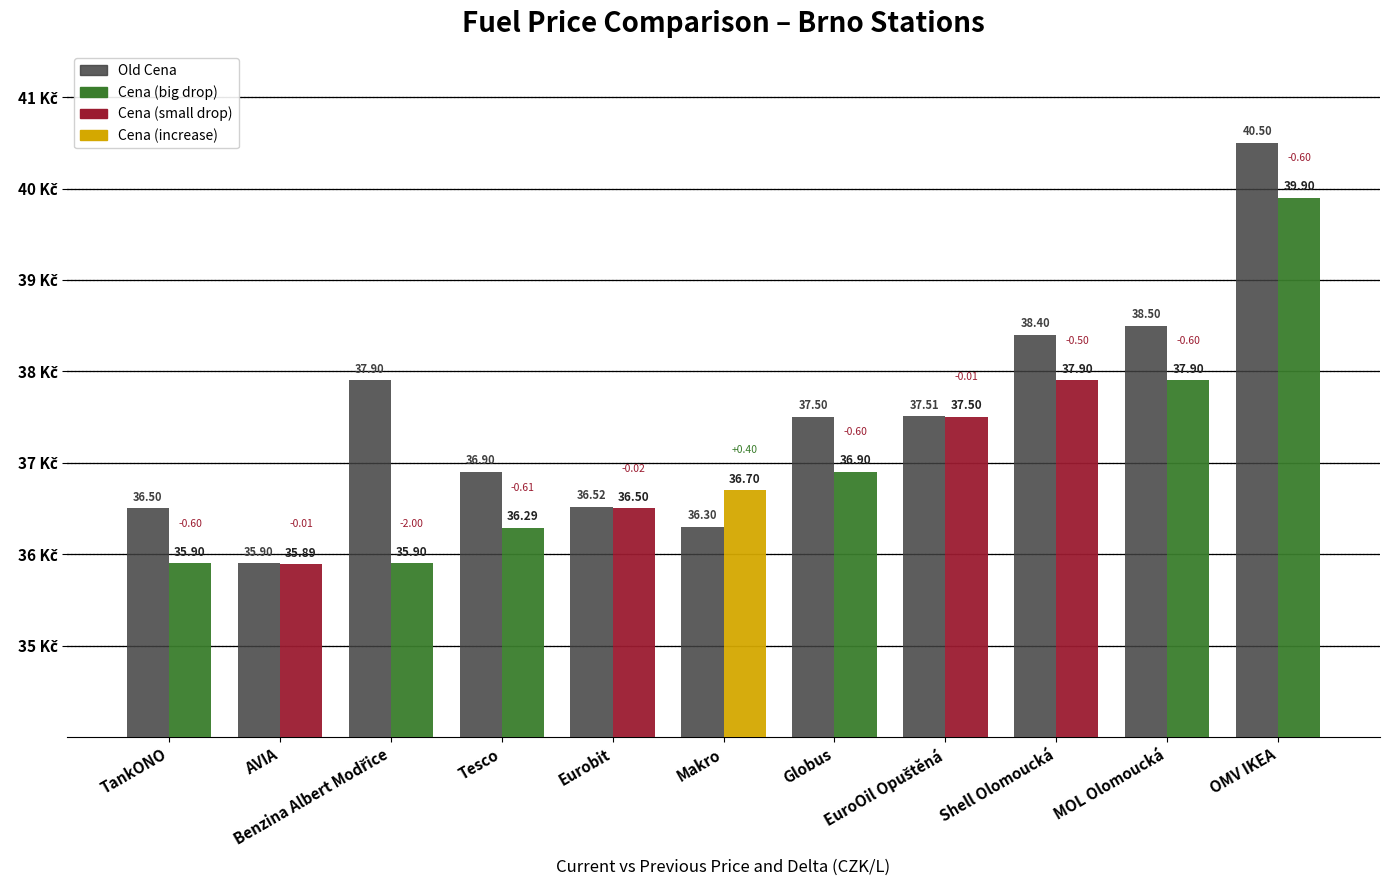

The Old Cena series shows 60.3 at Globus. True or false?

False